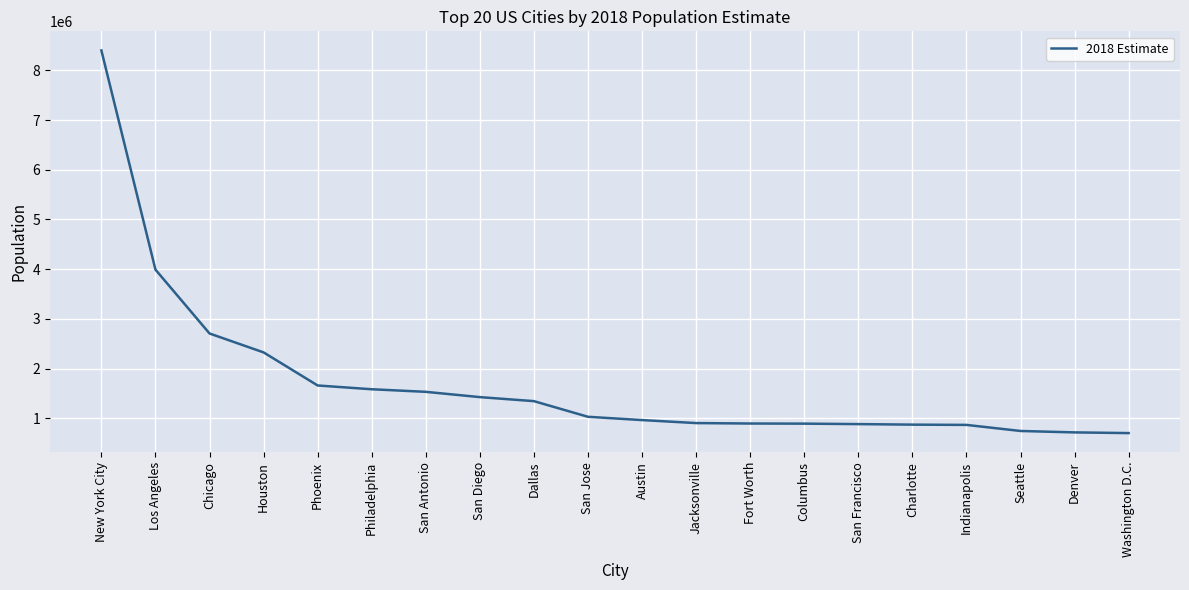

What is the change in value from Phoenix to Dallas?

-315225